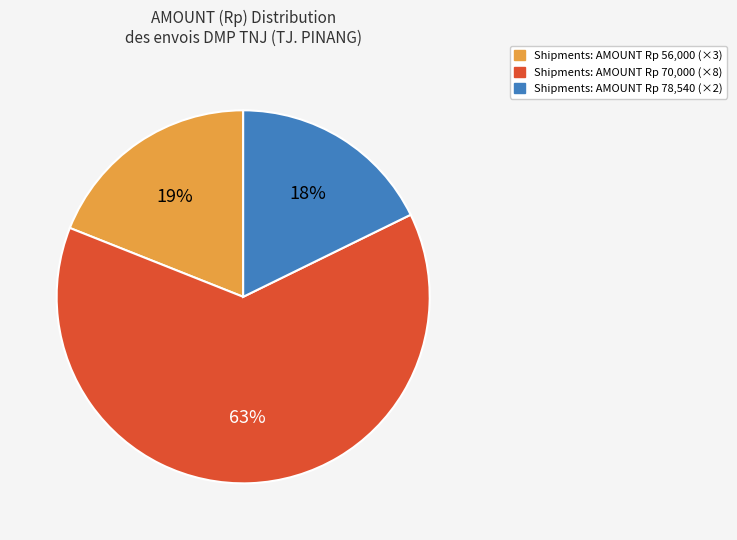

Is there any slice that represents more than half of the pie?

Yes